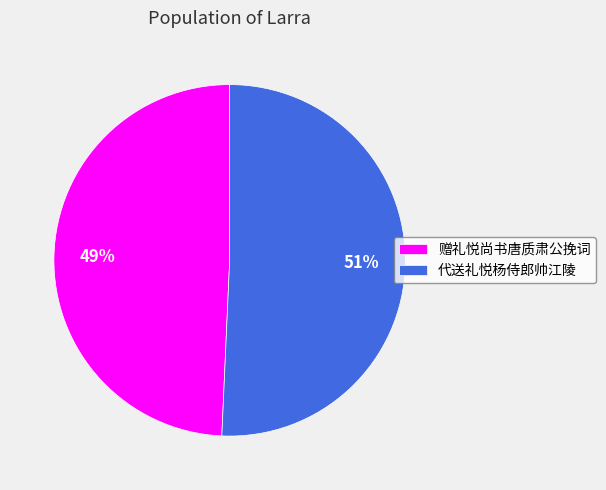

To the nearest percent, what is the combined percentage of 赠礼悦尚书唐质肃公挽词 and 代送礼悦杨侍郎帅江陵?

100%